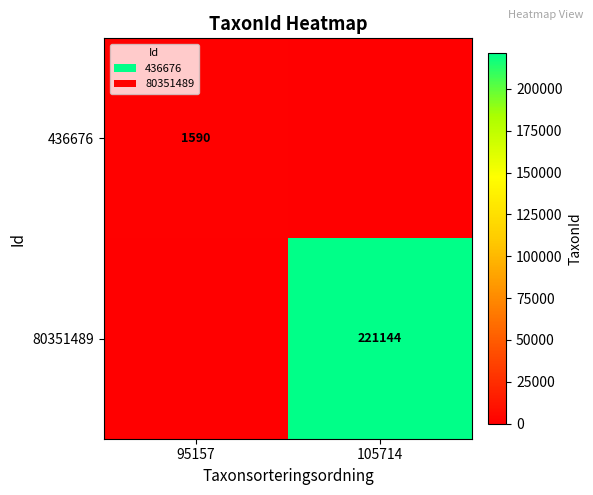

At how many categories does at least one series exceed 42696?

1